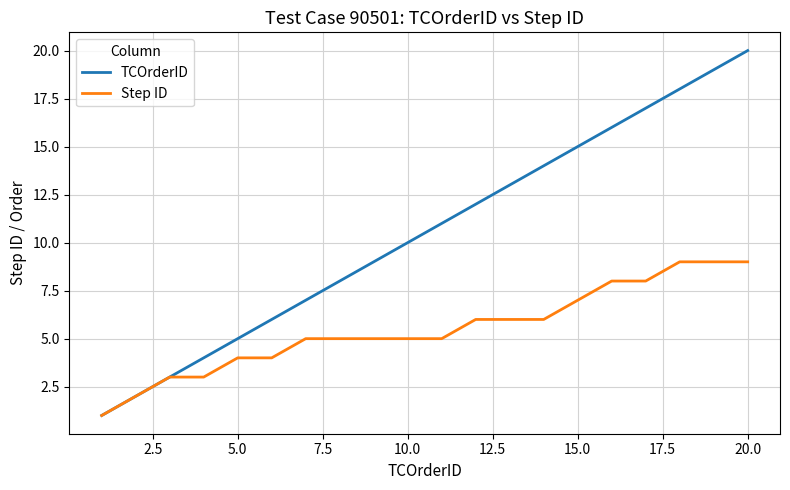

List the series in order of their overall mean, lowest first.

Step ID, TCOrderID